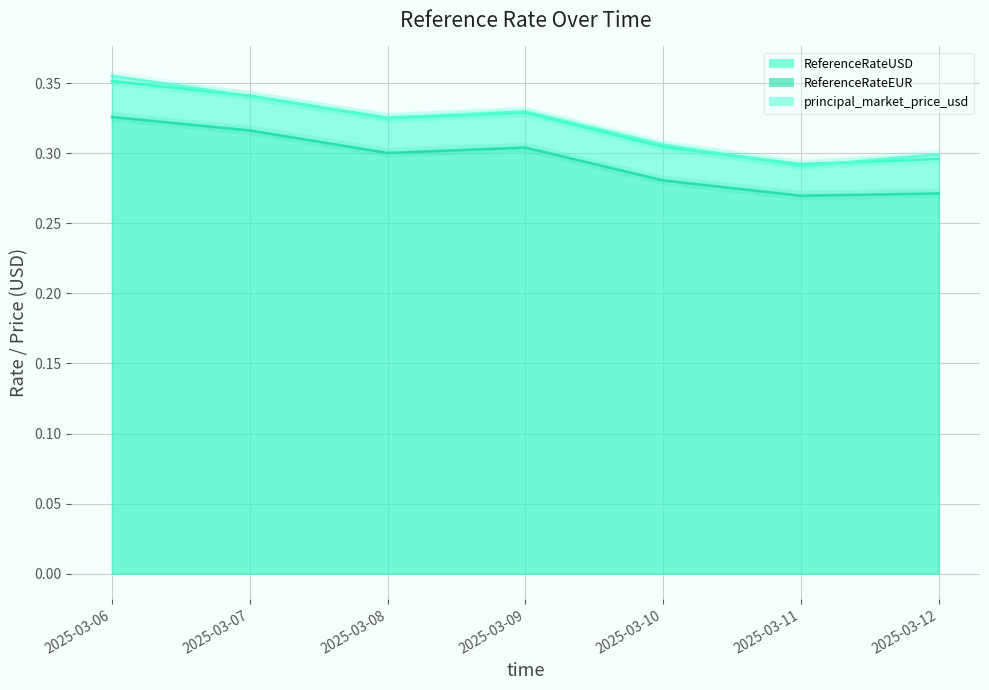

At which category does principal_market_price_usd reach its first local peak?

2025-03-09